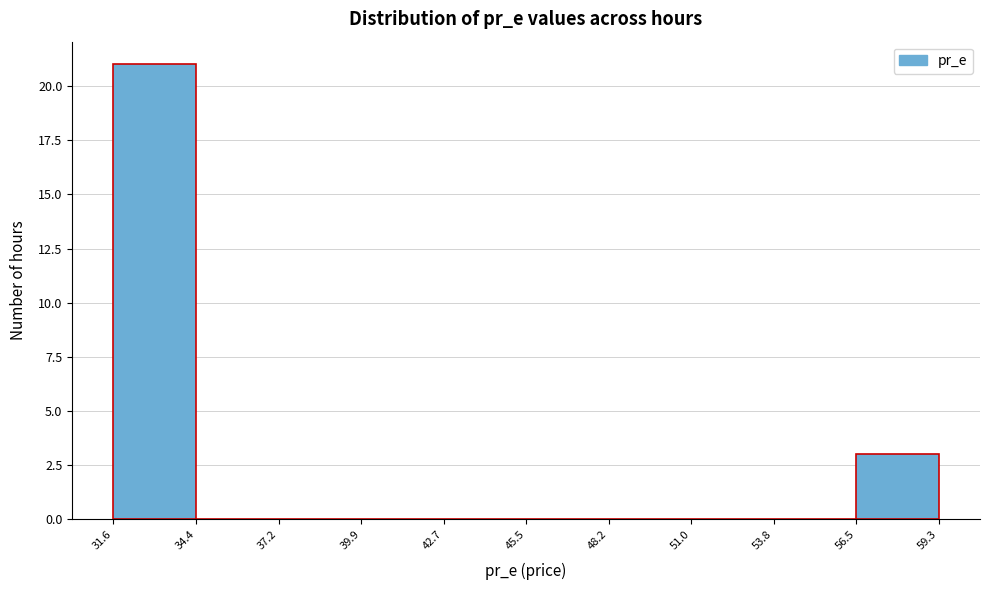

Reading left to right, list every bar in this chart as the range it spans on the x-axis followed by its height. The values are not printed on the chart, so give them approximately, as read against the axis.

31.6 to 34.4: 21
34.4 to 37.2: 0
37.2 to 39.9: 0
39.9 to 42.7: 0
42.7 to 45.5: 0
45.5 to 48.2: 0
48.2 to 51.0: 0
51.0 to 53.8: 0
53.8 to 56.5: 0
56.5 to 59.3: 3